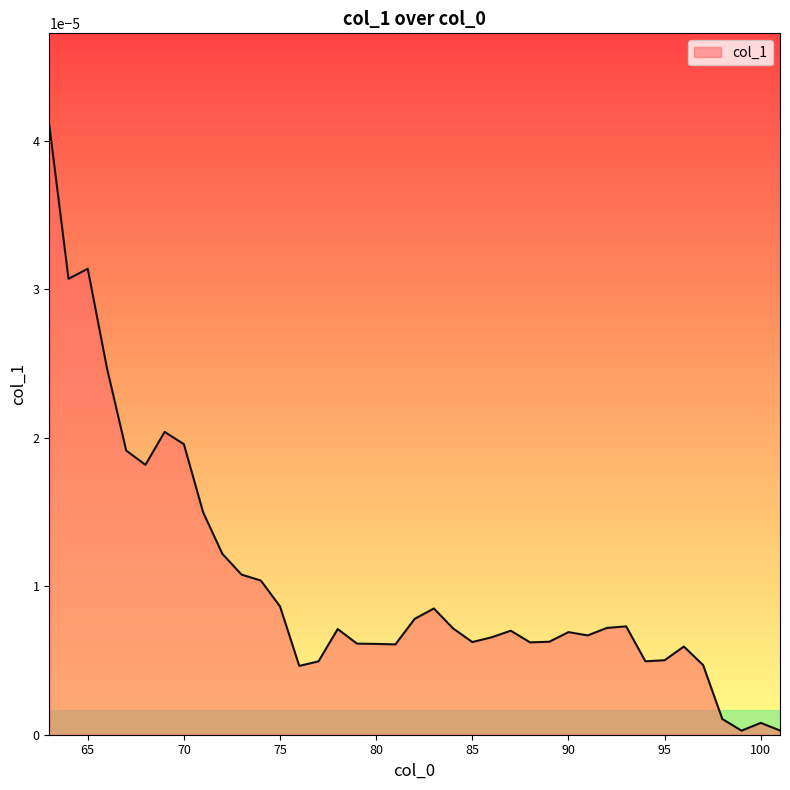

List the labels in order of value, smallest first.

99, 101, 100, 98, 76, 97, 77, 94, 95, 96, 81, 80, 79, 88, 85, 89, 86, 91, 90, 87, 78, 84, 92, 93, 82, 83, 75, 74, 73, 72, 71, 68, 67, 70, 69, 66, 64, 65, 63